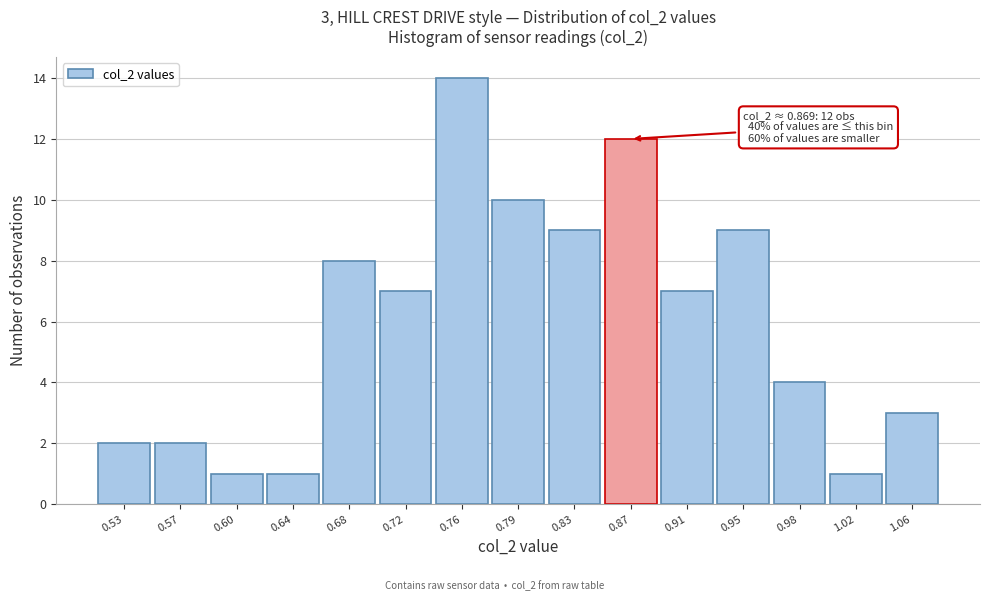

Which range on the x-axis has the tallest bar?

0.735 to 0.775